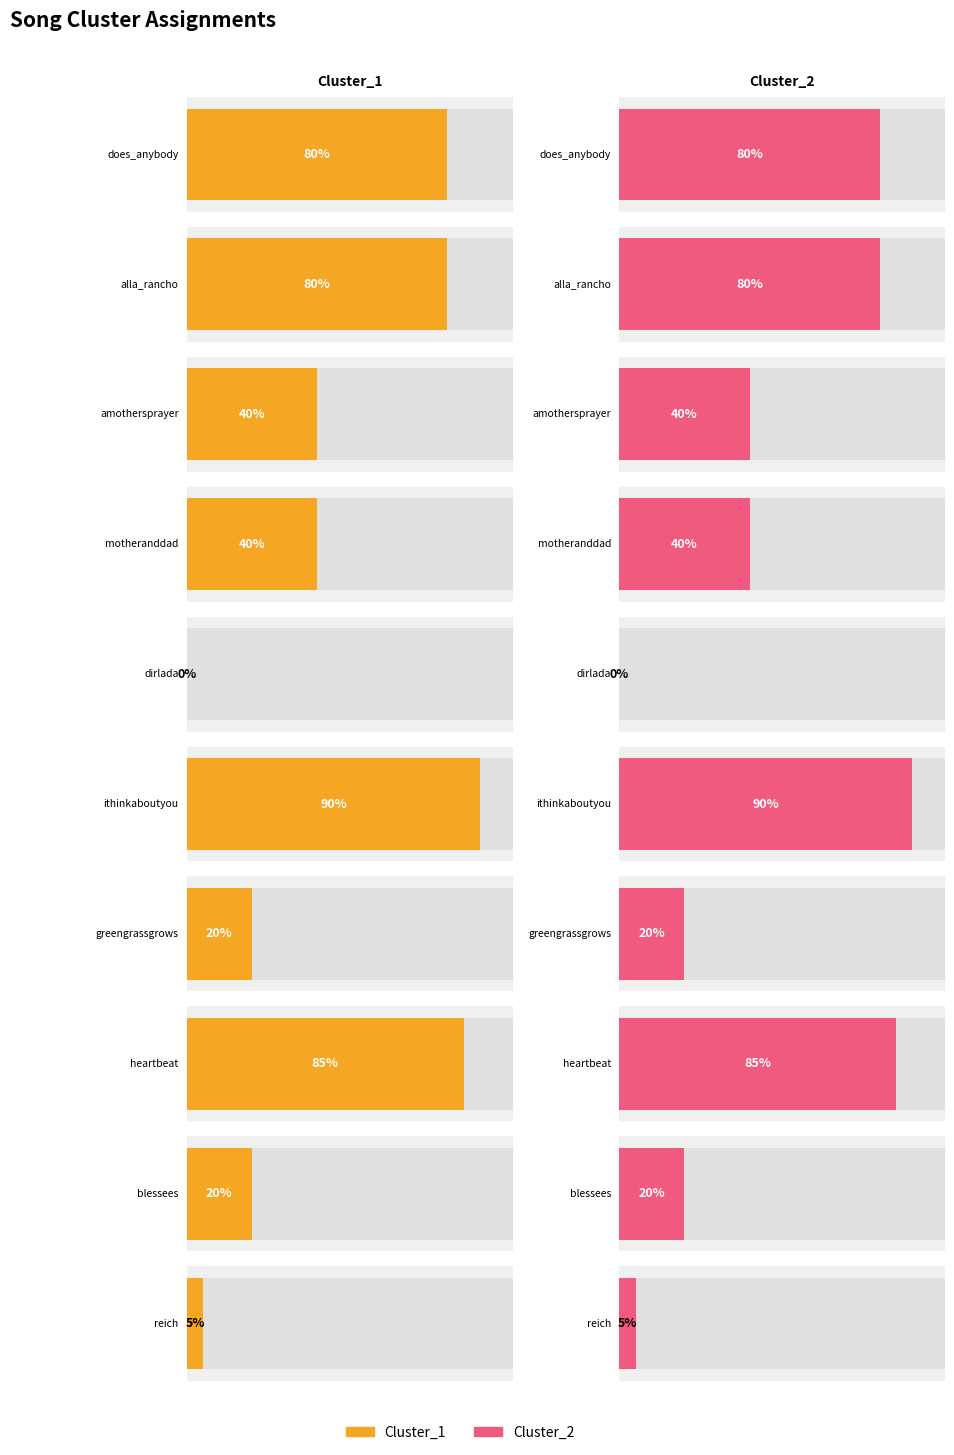

How many series are shown in this chart?

2